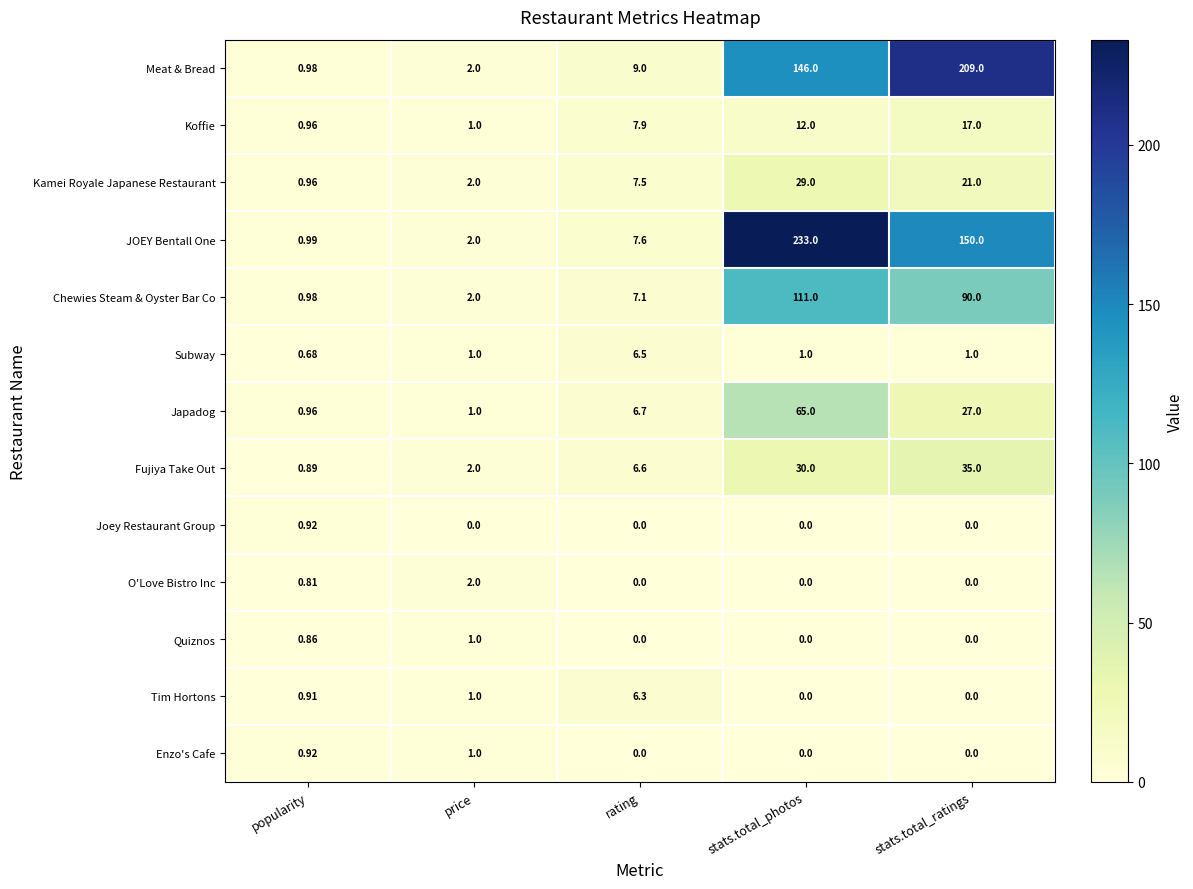

List the labels in order of Koffie value, smallest first.

popularity, price, rating, stats.total_photos, stats.total_ratings